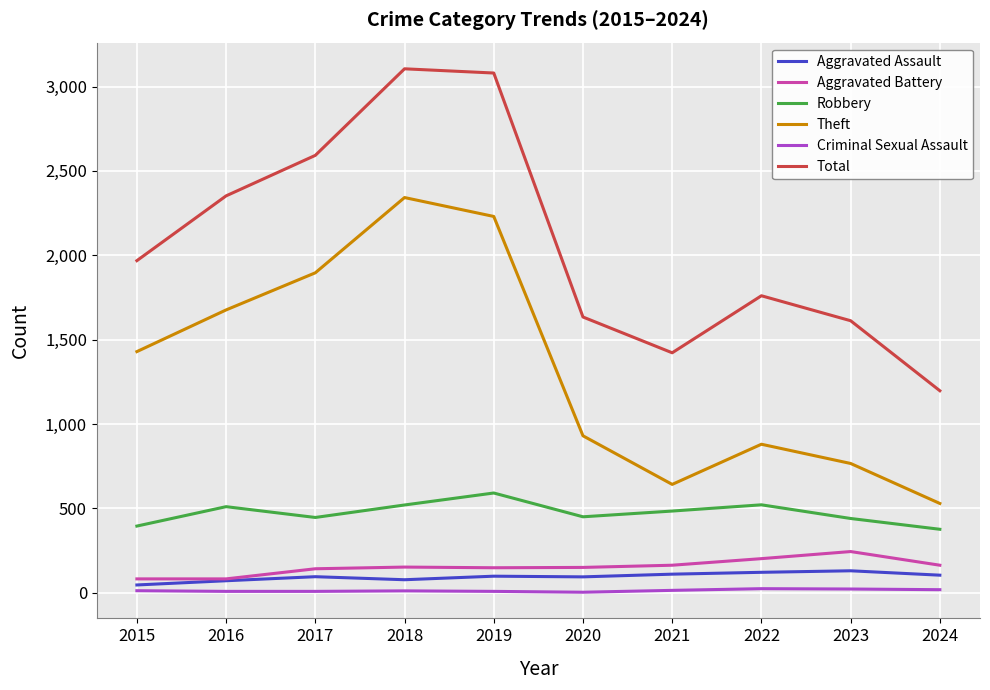

At which label does Total reach its minimum?

2024